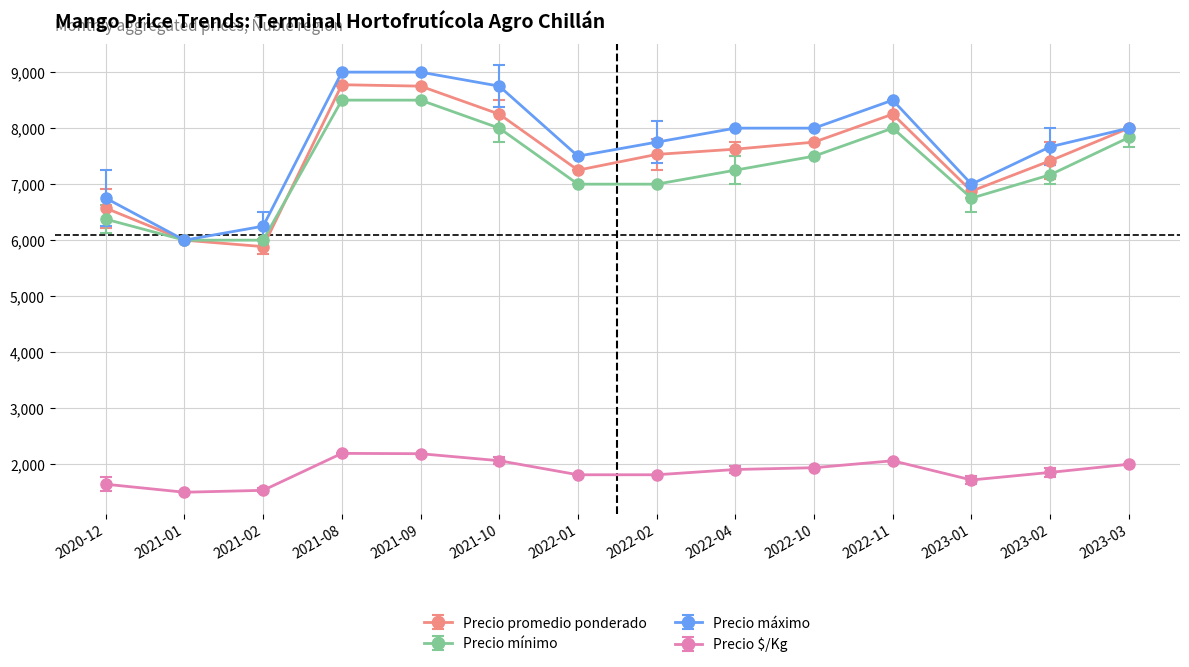

Rank the series at 2022-02 from lowest to highest value.

Precio $/Kg, Precio mínimo, Precio promedio ponderado, Precio máximo